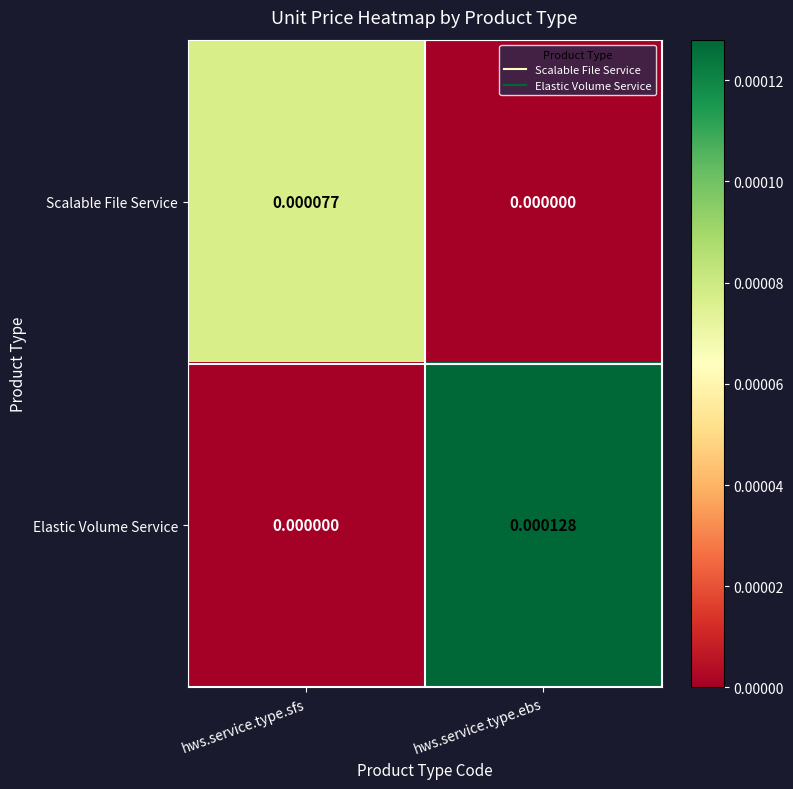

Count the number of data series in this chart.

2